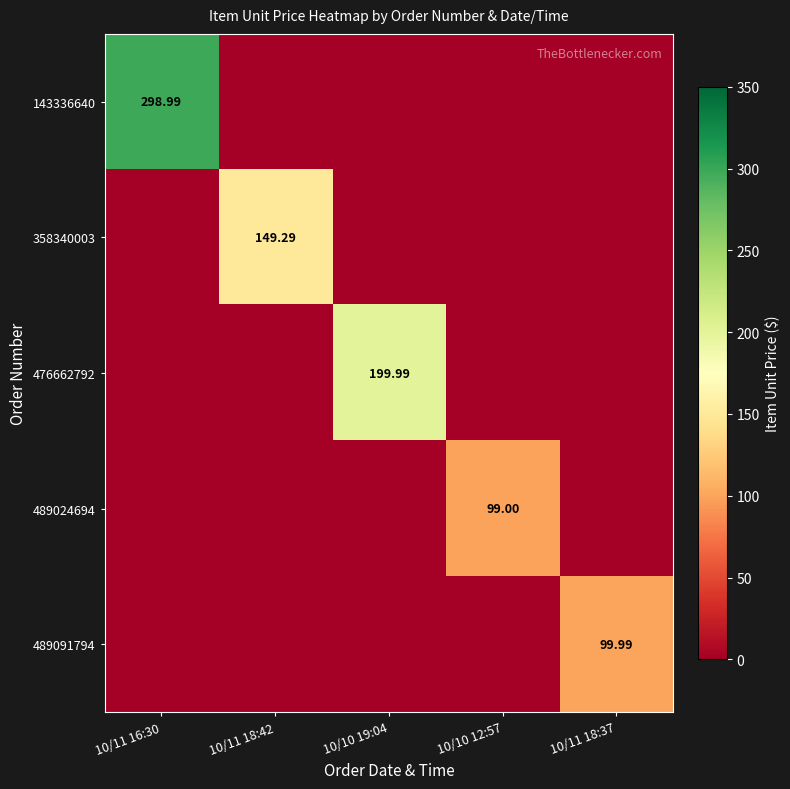

At which category does the chart reach its minimum across all series?

10/11 18:42